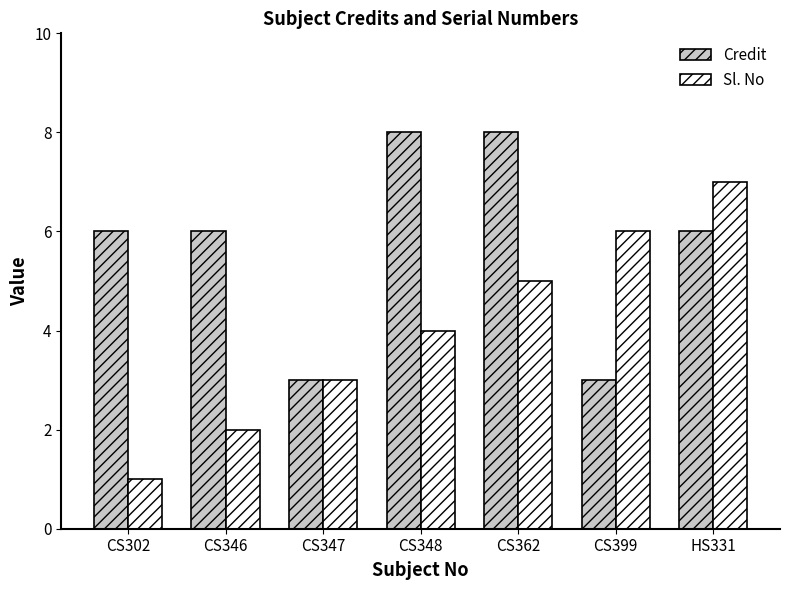

Count the number of categories in the chart.

7